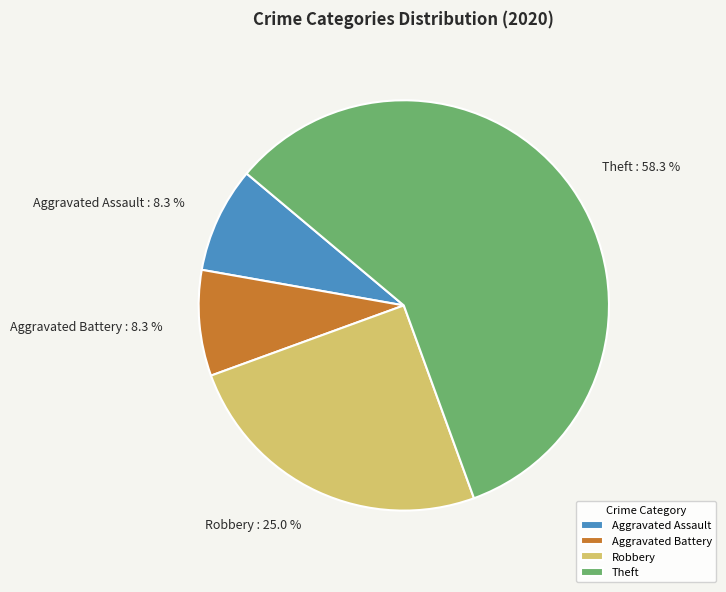

Between Aggravated Assault and Robbery, which is larger?

Robbery